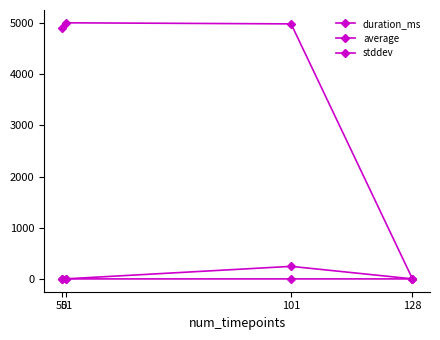

How many lines are shown in the chart?

3